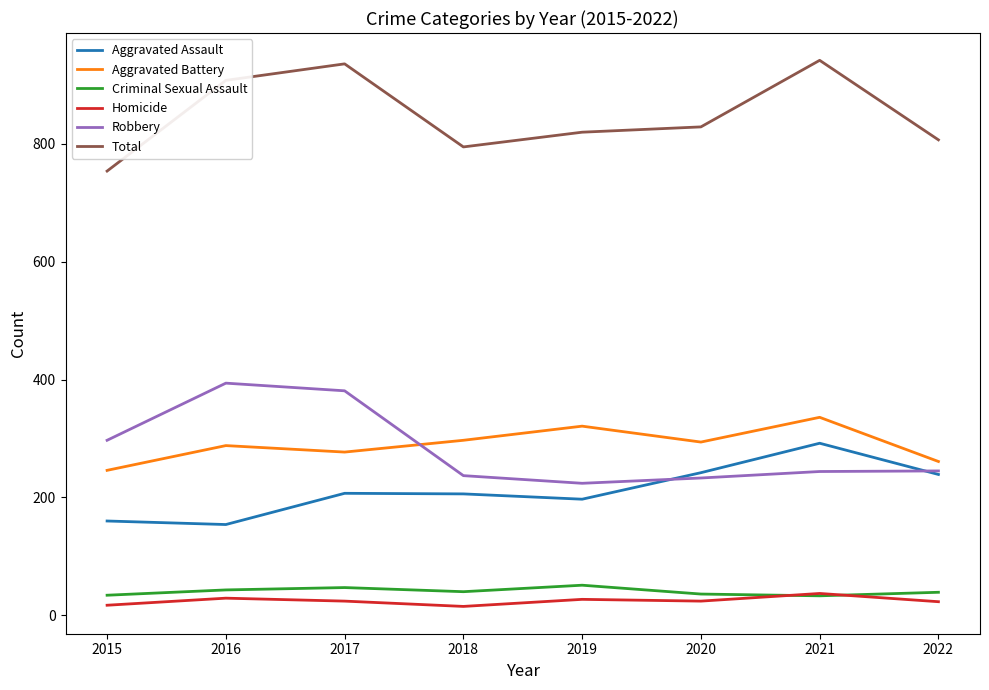

True or false: Total has a value of 807 at 2022.

True